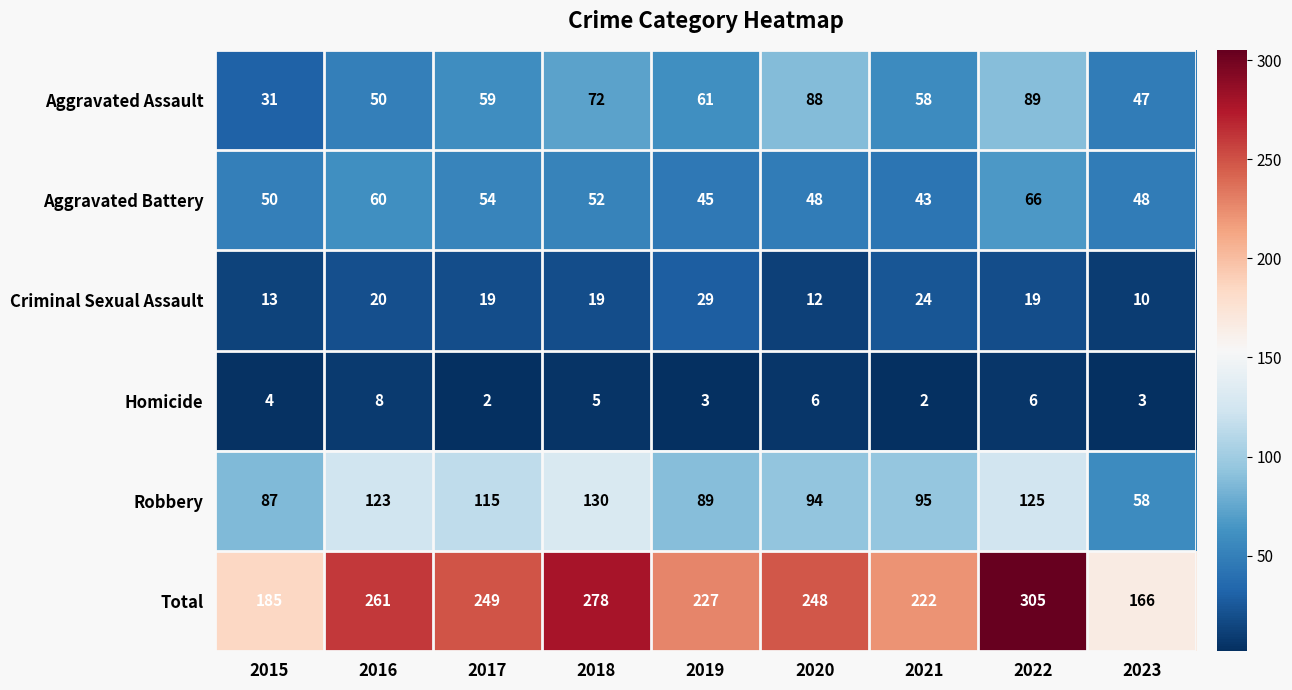

How many series are shown in this chart?

6